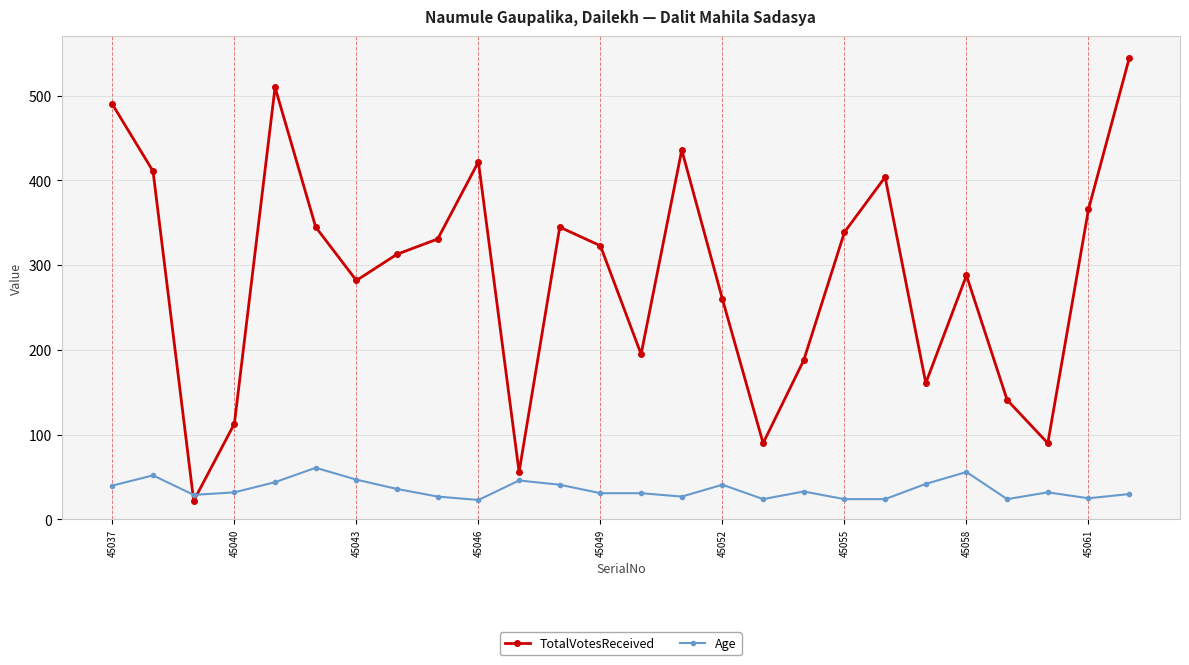

Which series has the largest total across all categories?

TotalVotesReceived